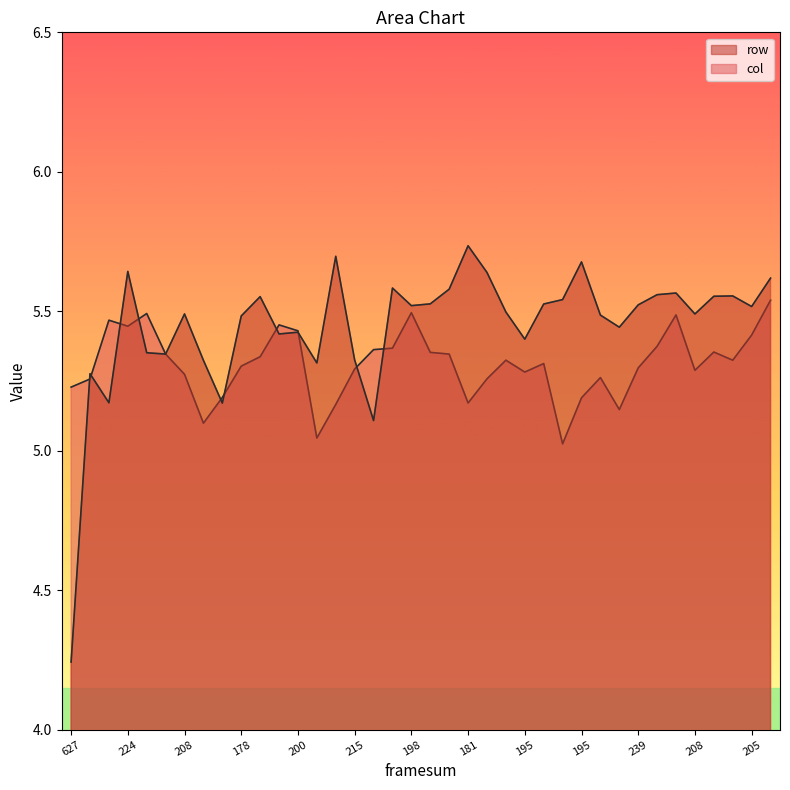

At how many categories does at least one series exceed 5?

38